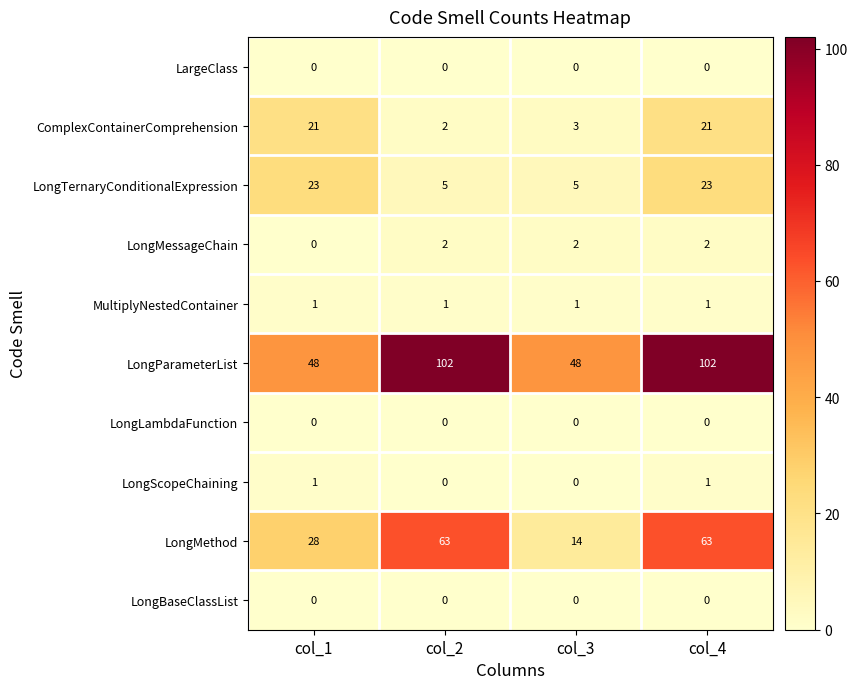

What value does the LongParameterList series have at col_2?

102